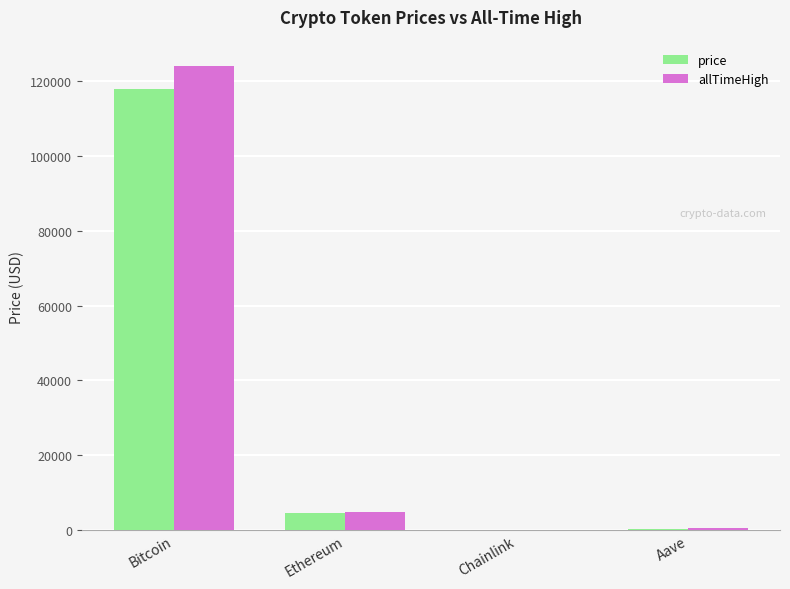

The value of allTimeHigh at Ethereum is 4878.3. True or false?

True